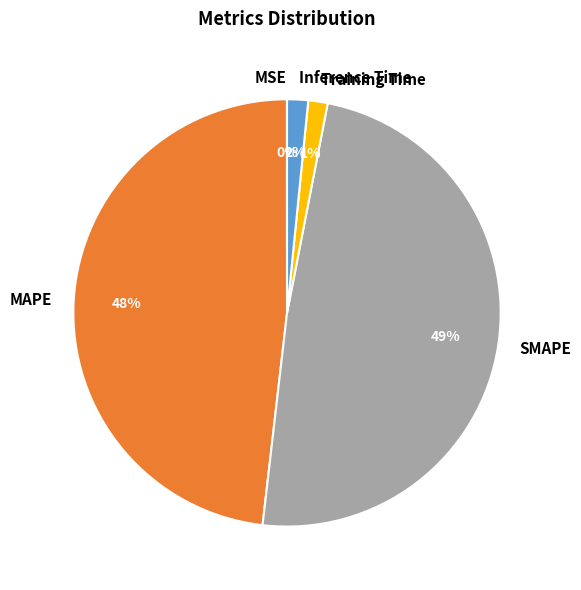

Which category has the biggest portion of the pie?

SMAPE